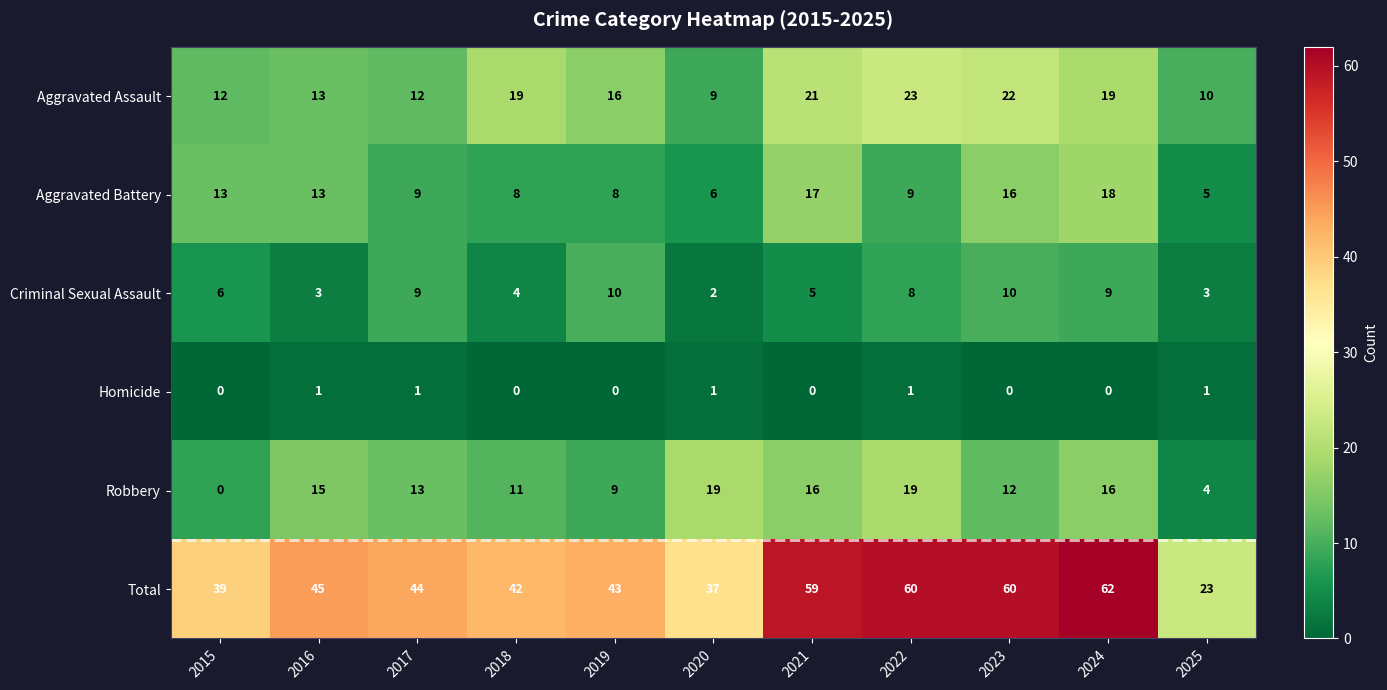

Count the Criminal Sexual Assault values in the range 3 to 9.

8